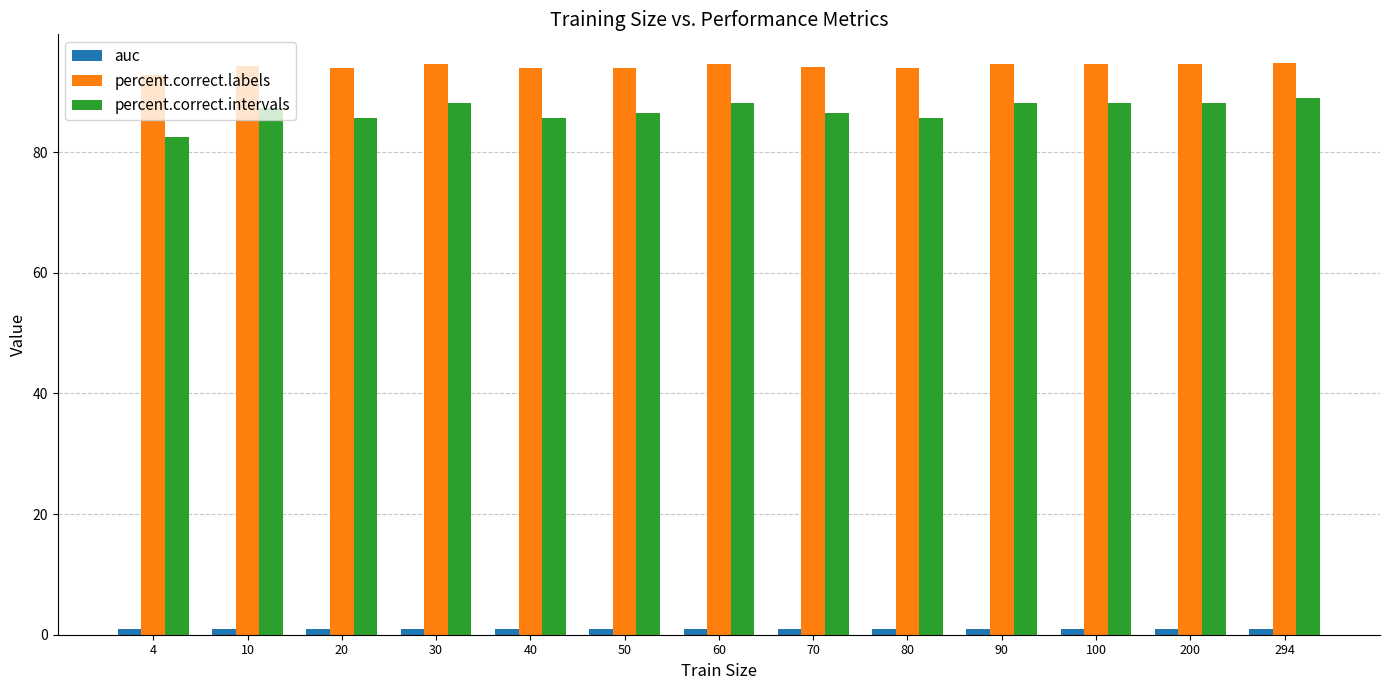

Which series has the largest total across all categories?

percent.correct.labels